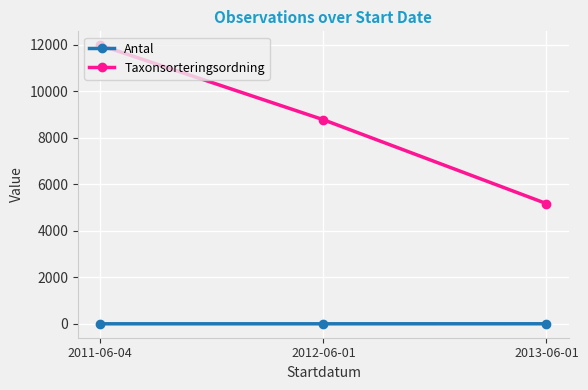

The value of Antal at 2011-06-04 is 1. True or false?

True